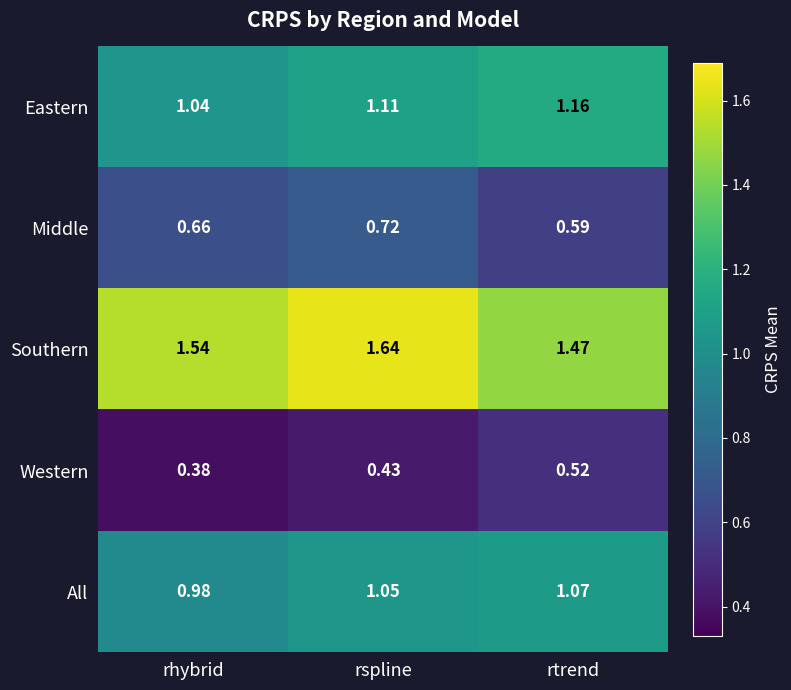

At which label does All first exceed 1?

rspline